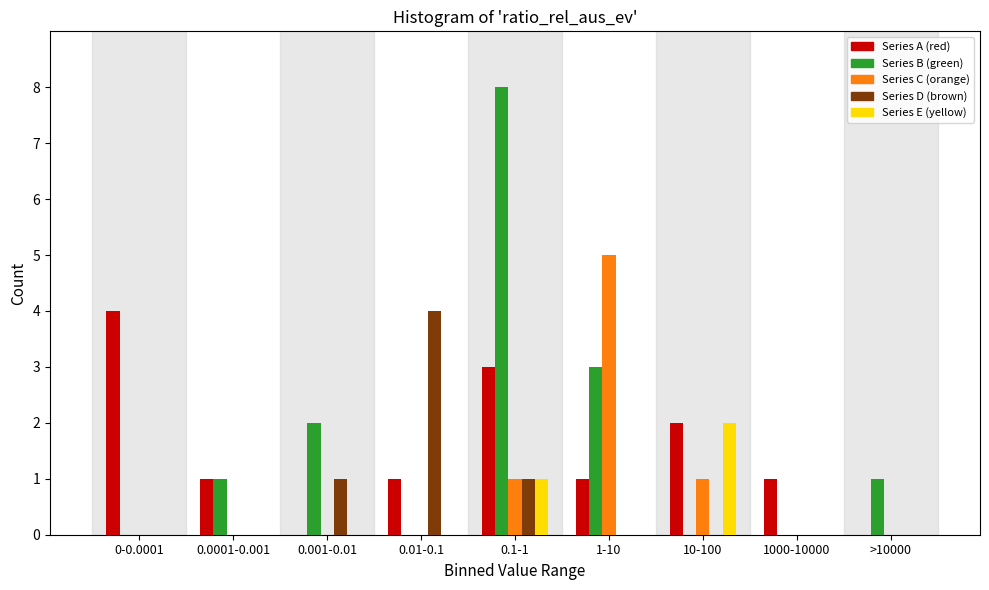

Which series changed the most between 0.001-0.01 and 0.01-0.1?

Series D (brown)